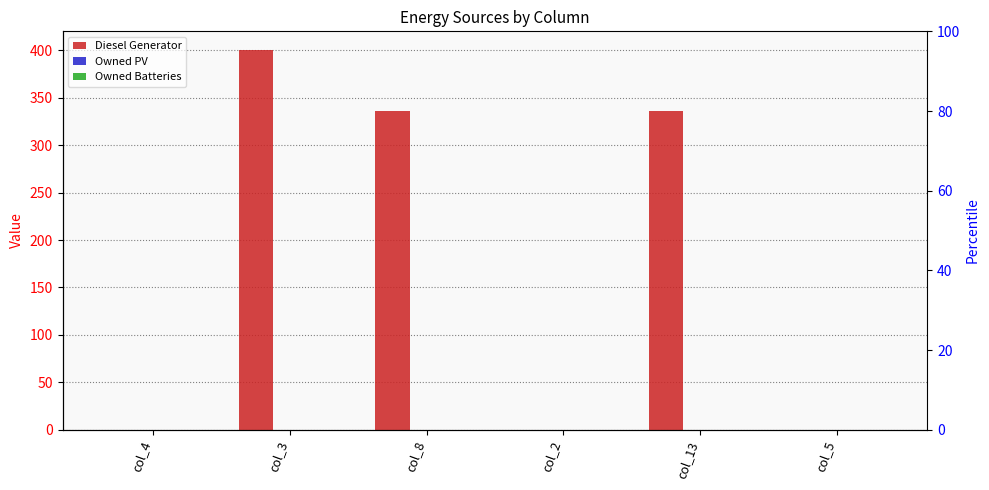

How many bars are there in each group?

3